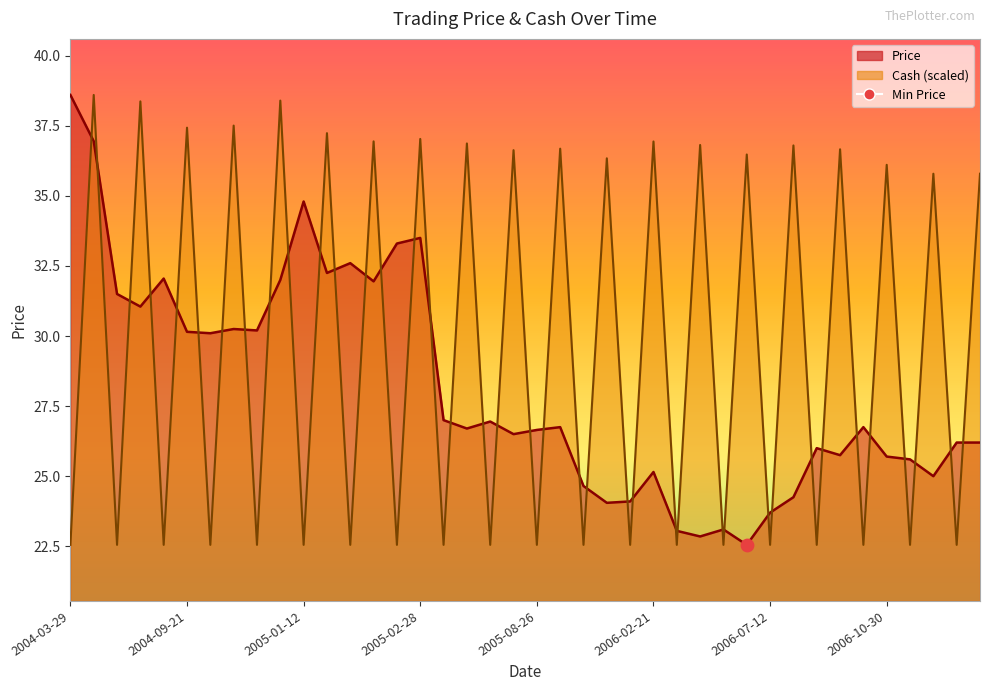

At which category is the sum across all series the highest?

2004-04-06